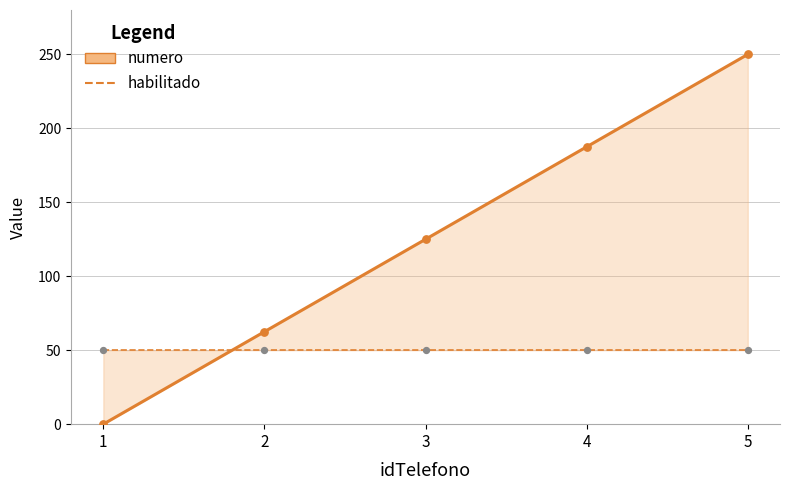

At how many categories does at least one series exceed 57?

4